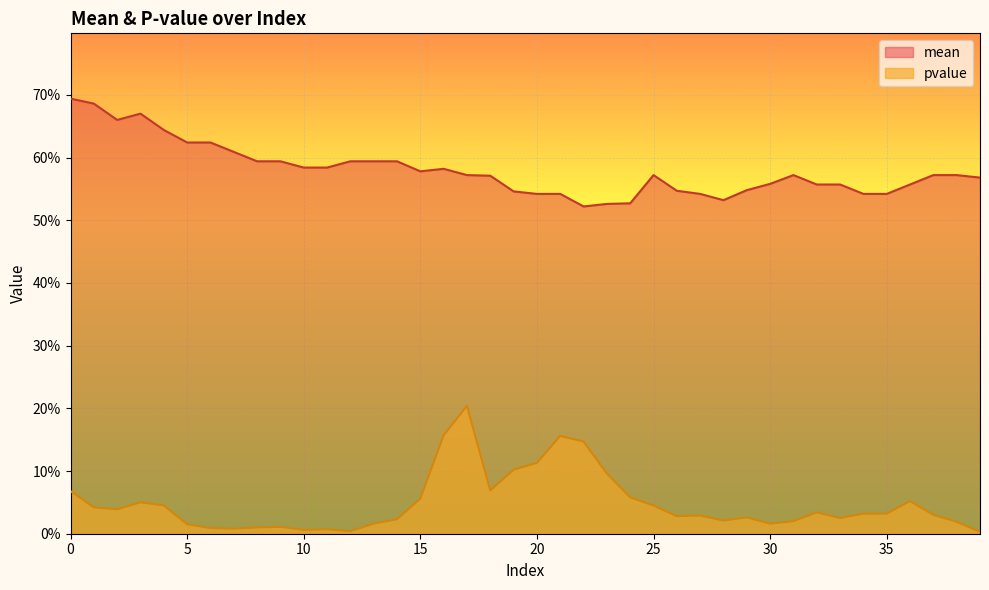

The value of pvalue at 3 is 0.1. True or false?

True